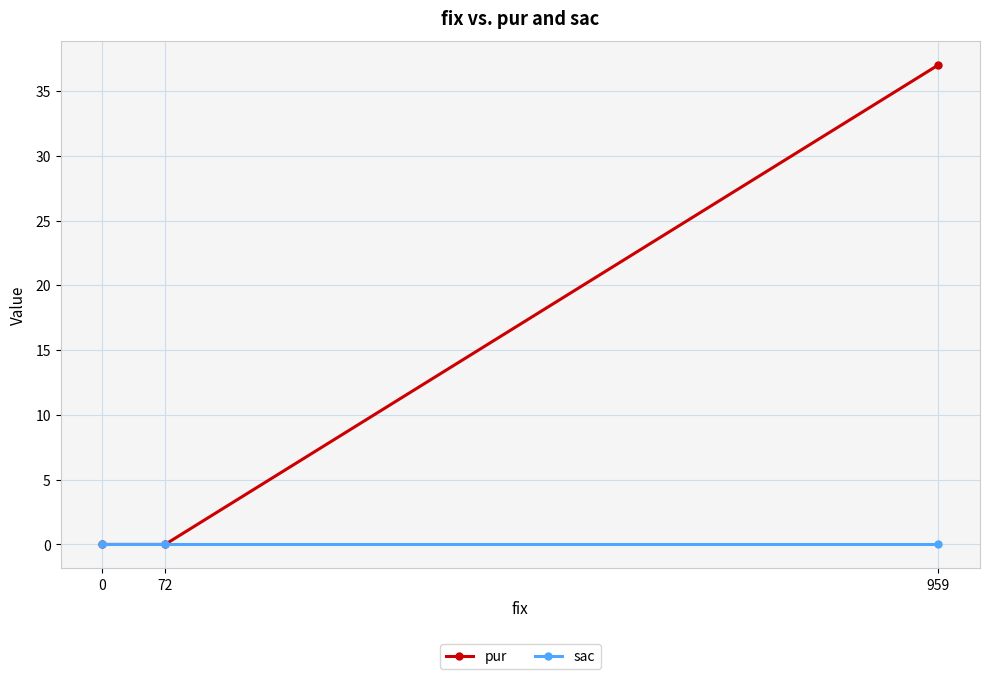

What are all the series names shown in the legend?

pur, sac